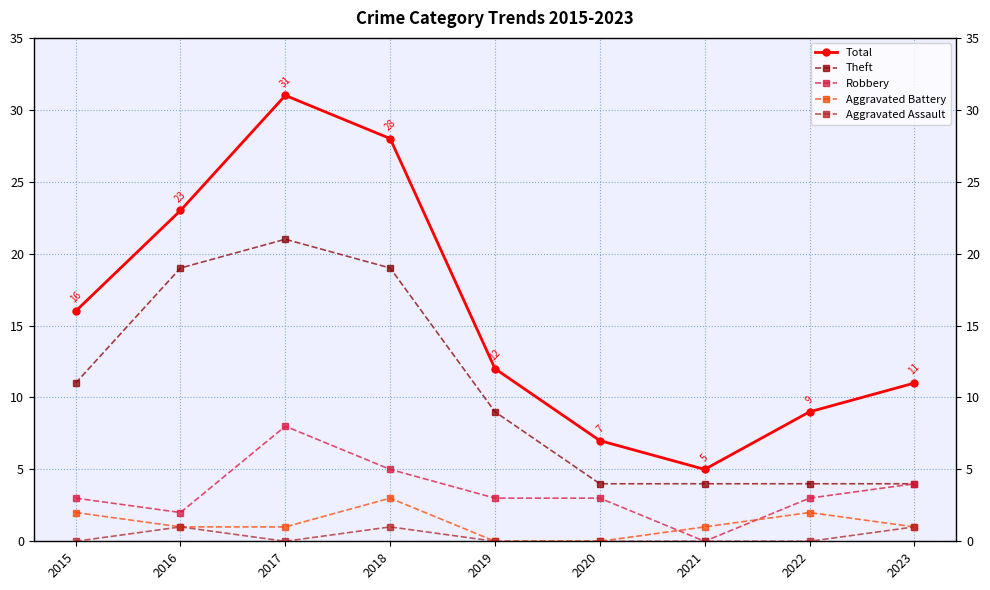

Does the chart have visible grid lines?

Yes